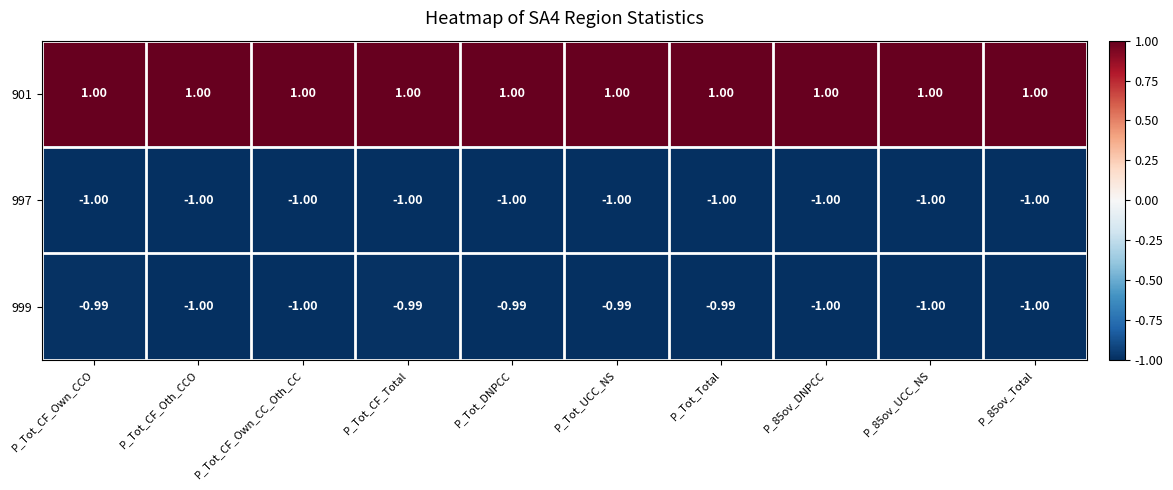

Which series has the largest range (max minus min)?

999